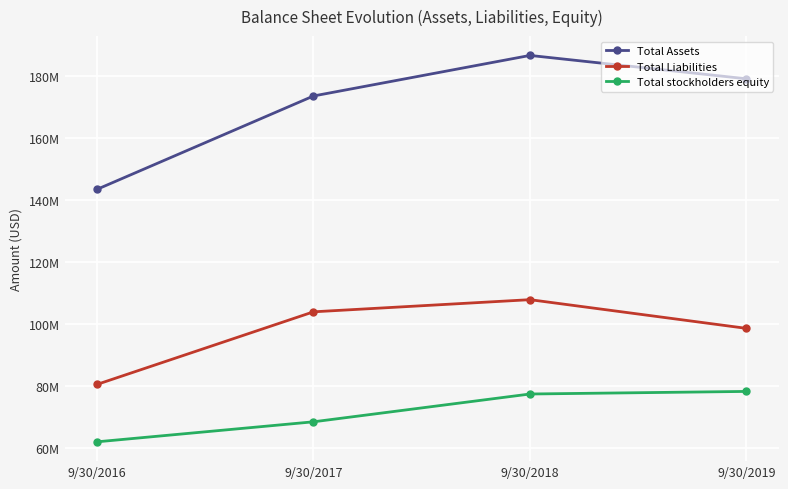

What are all the series names shown in the legend?

Total Assets, Total Liabilities, Total stockholders equity